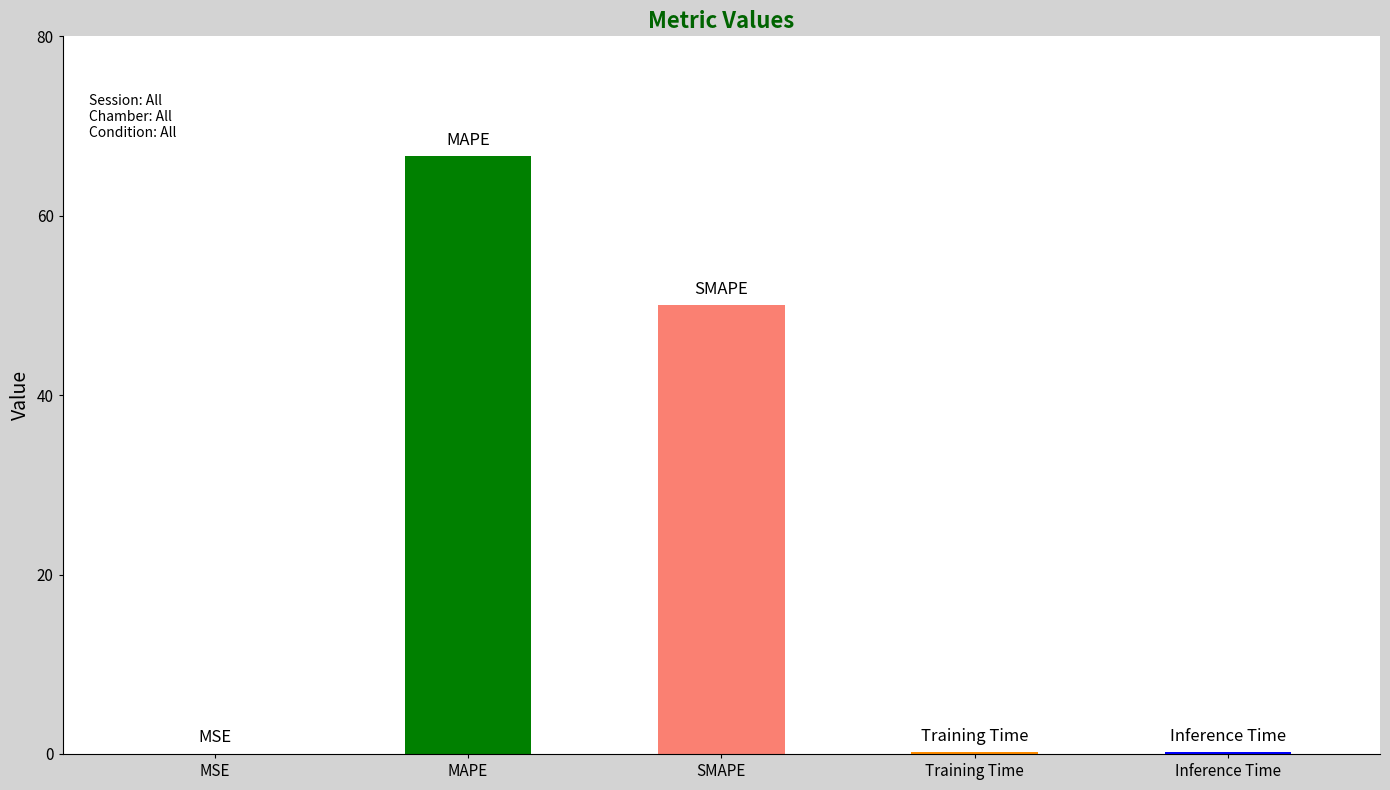

Between MAPE and MSE, which is larger?

MAPE